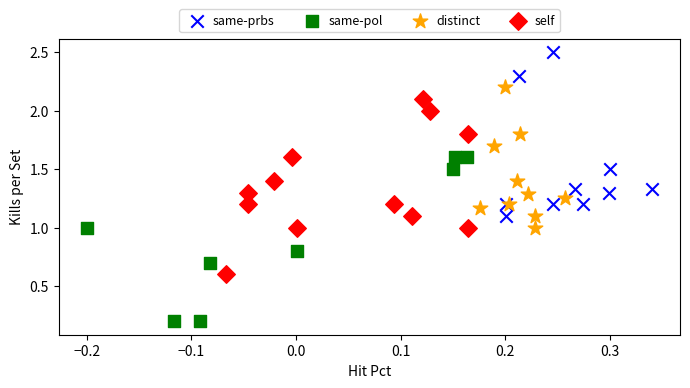

Which series reaches the maximum Y coordinate?

same-prbs